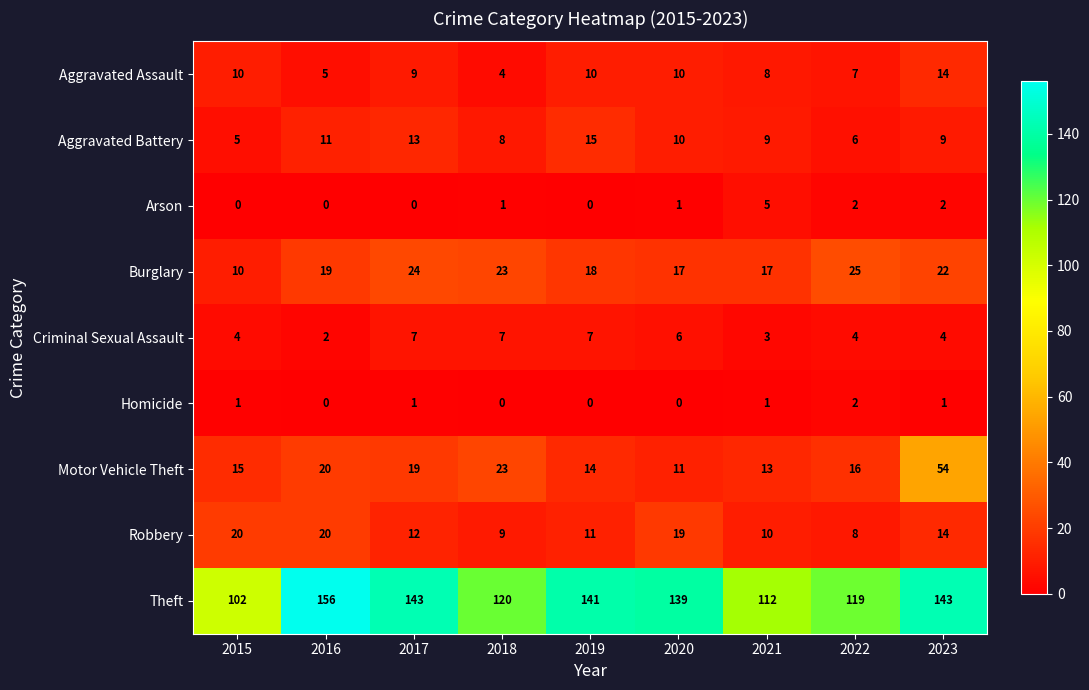

What is the maximum value shown in the chart?

156